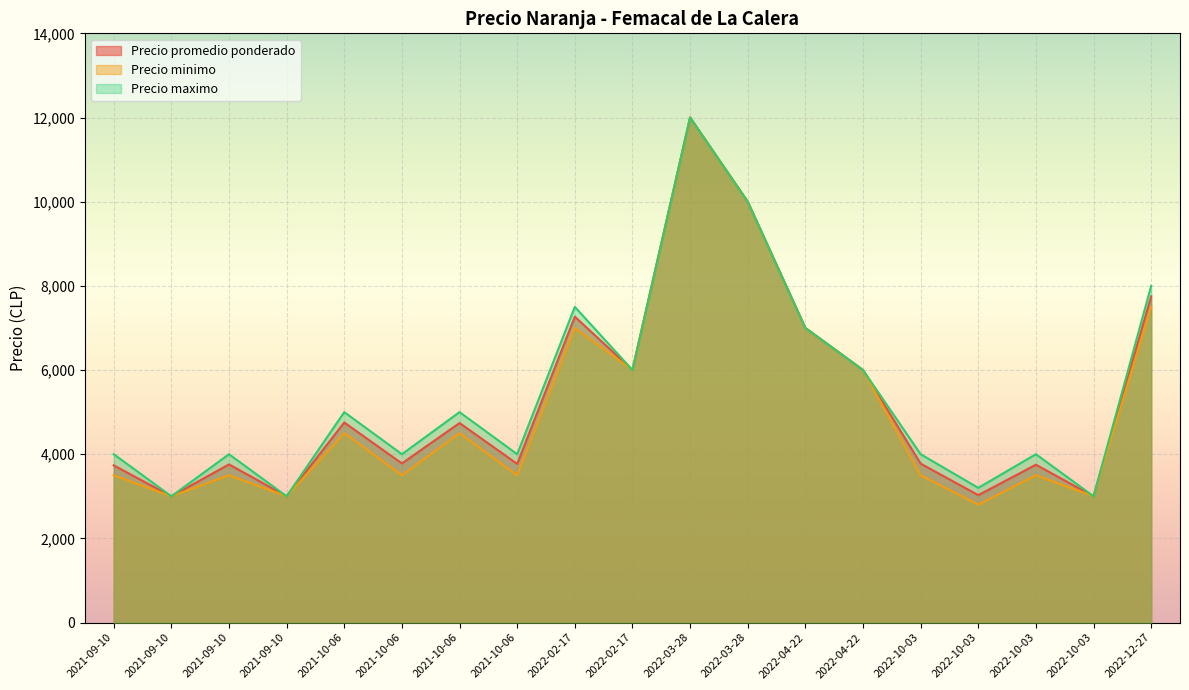

True or false: Precio promedio ponderado has more than 2 points higher than both neighbors.

True